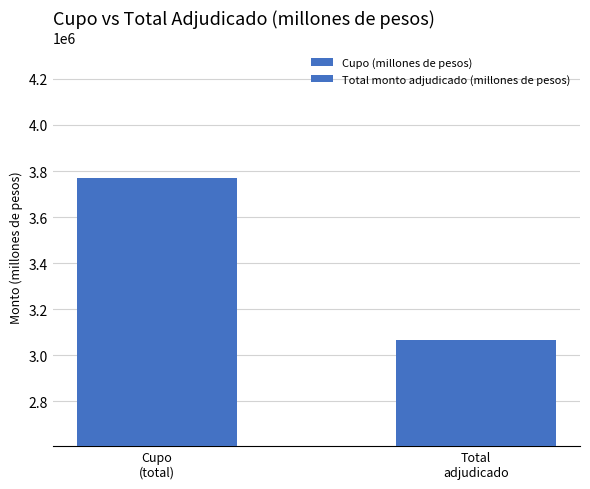

Are the bars horizontal?

No